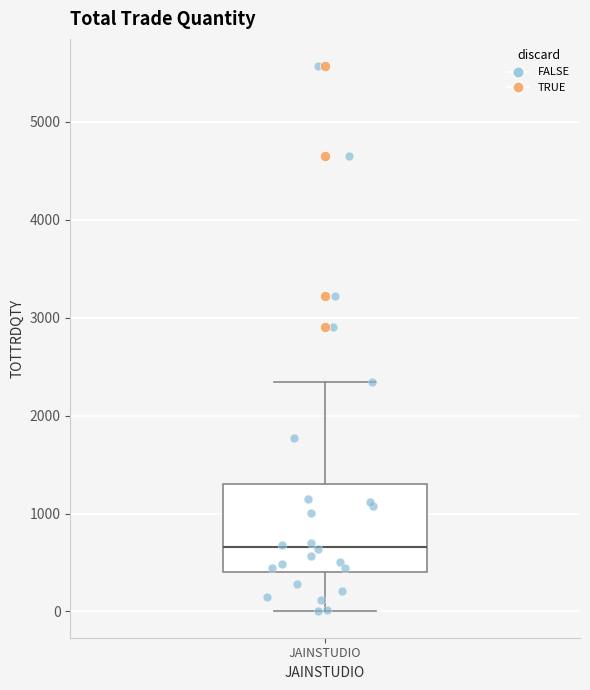

Where is the upper edge of the box for JAINSTUDIO on the y-axis? The values are not printed on the chart, so give them approximately, as read against the axis.

1300